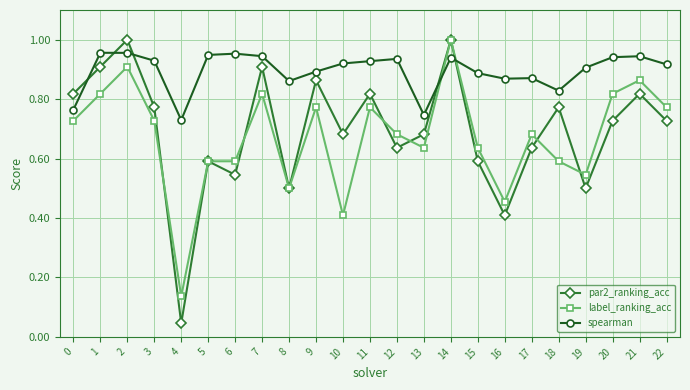

True or false: spearman has a value of 0.6 at 7.

False